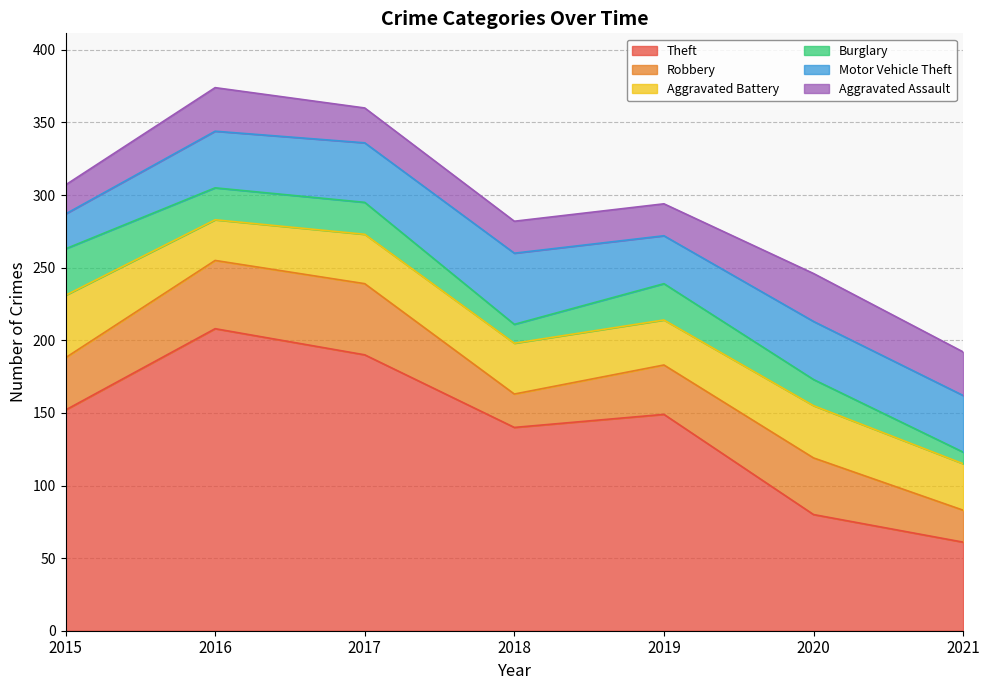

In Theft, how many points are lower than both neighbors (excluding endpoints)?

1